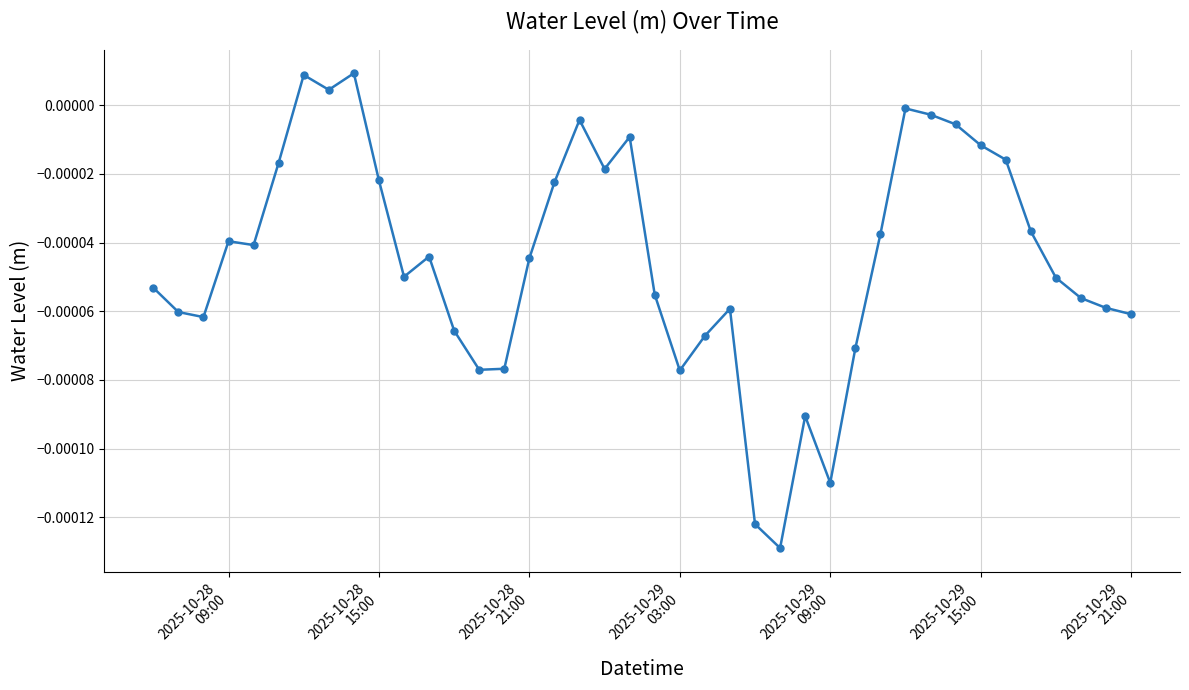

True or false: there are more than 0 points higher than both neighbors.

True